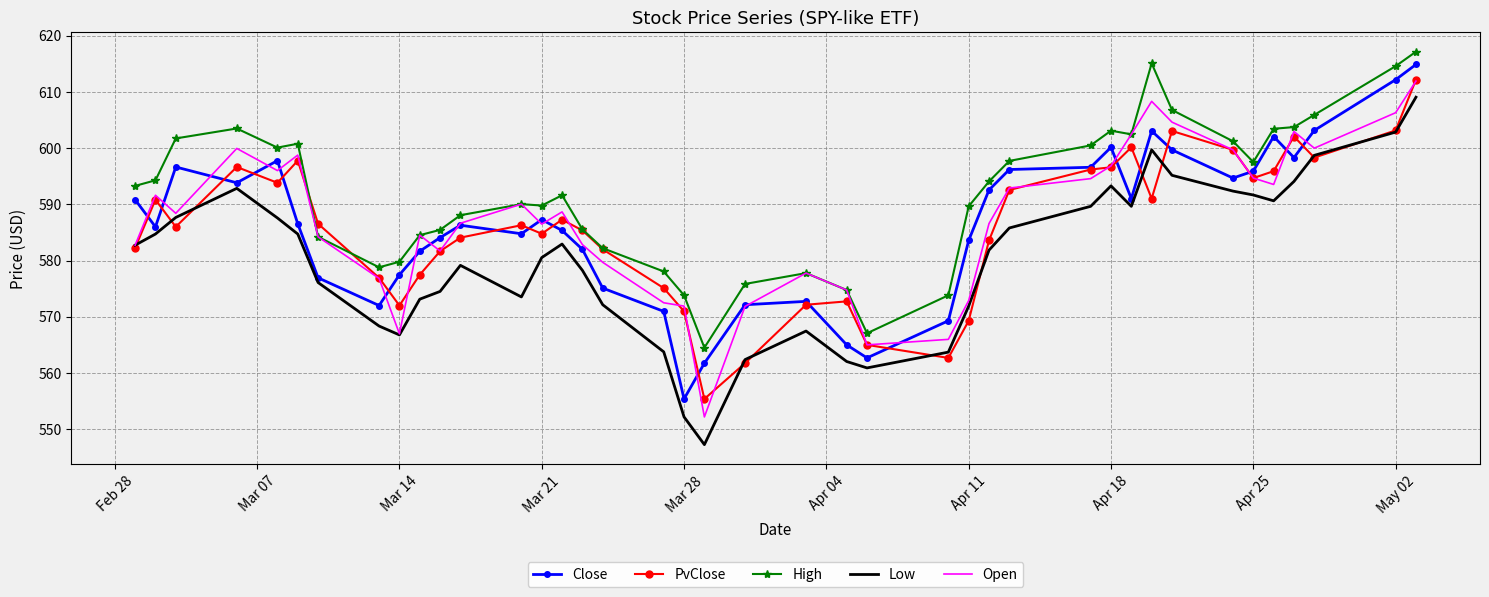

What is the maximum value for Close?

614.9